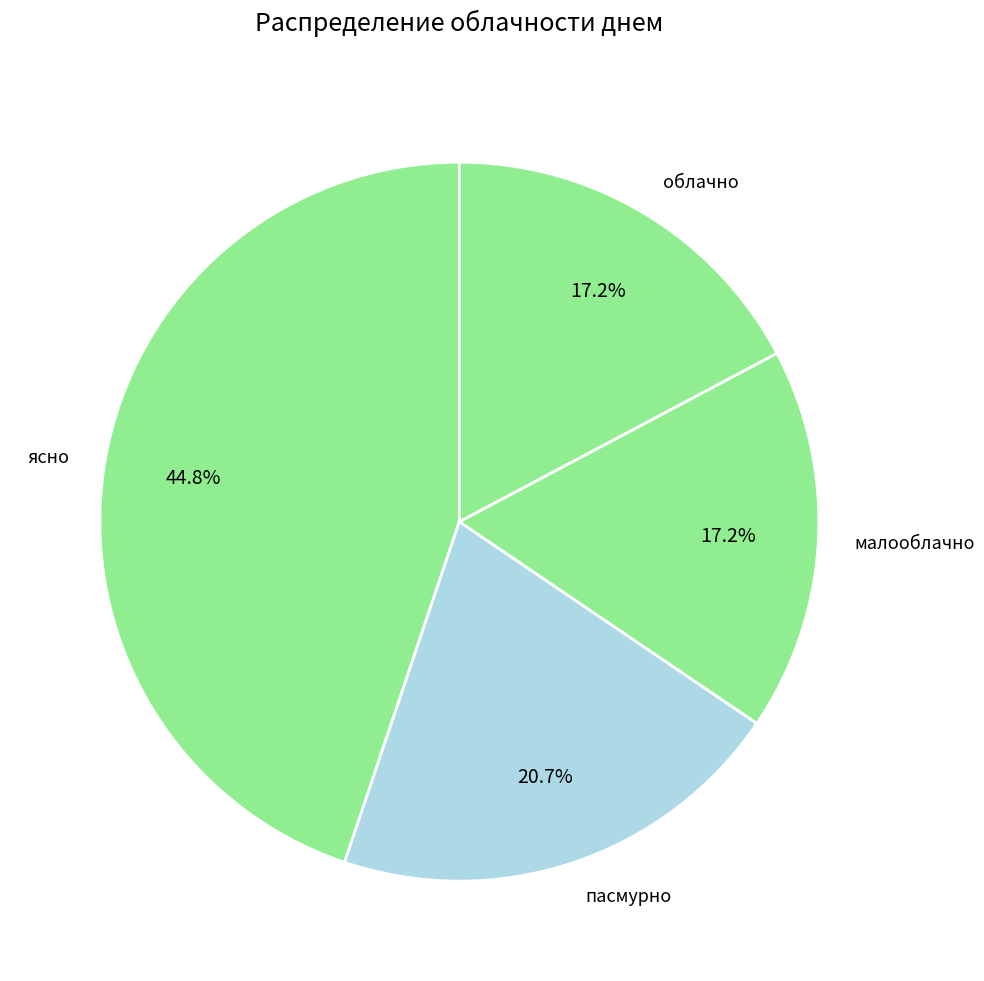

Between пасмурно and облачно, which is larger?

пасмурно